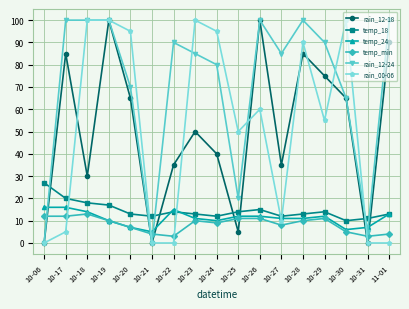

What is the label of the 14th point from the right?

10-19